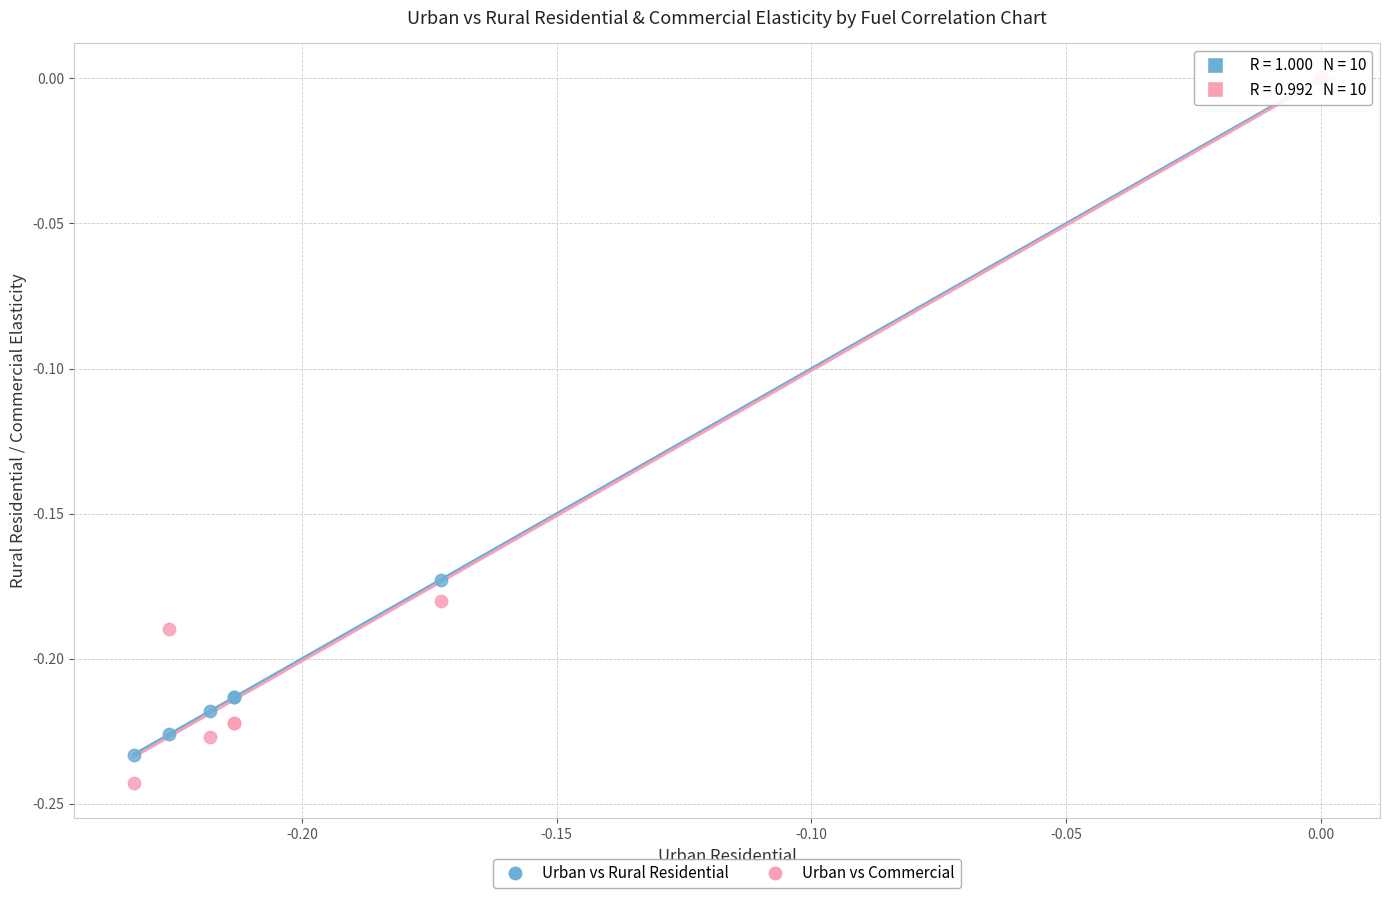

What are all the series names shown in the legend?

Urban vs Rural Residential, Urban vs Commercial